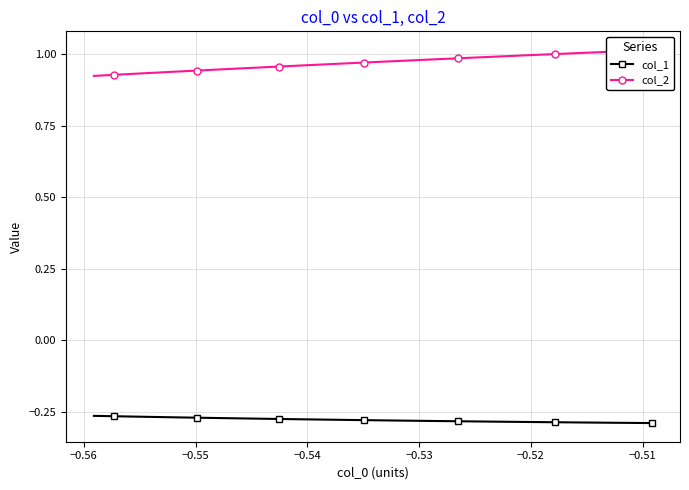

What is the minimum value shown in the chart?

-0.3